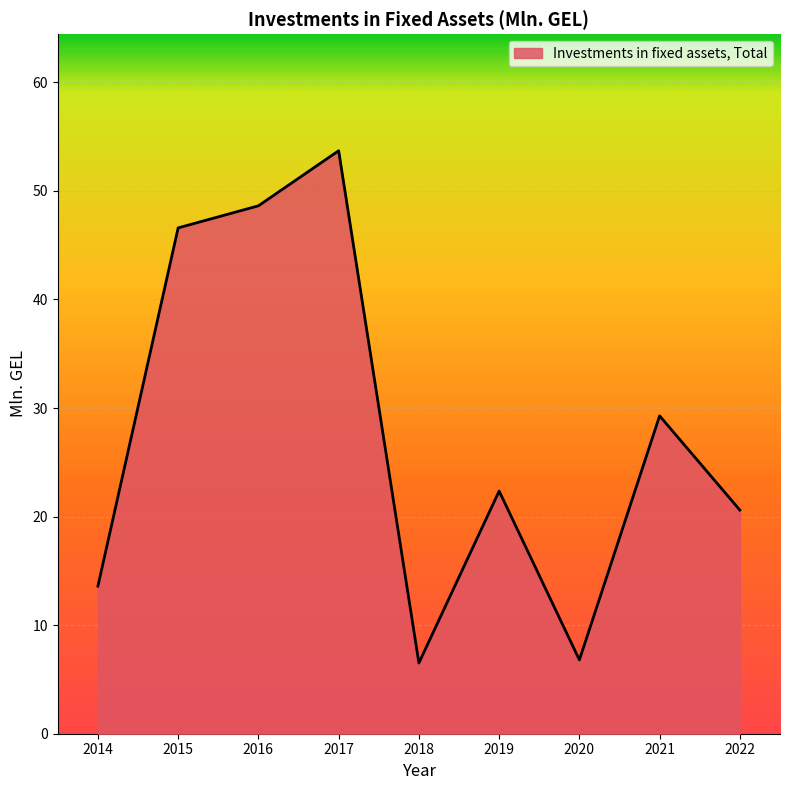

What value does the data have at 2022?

20.6